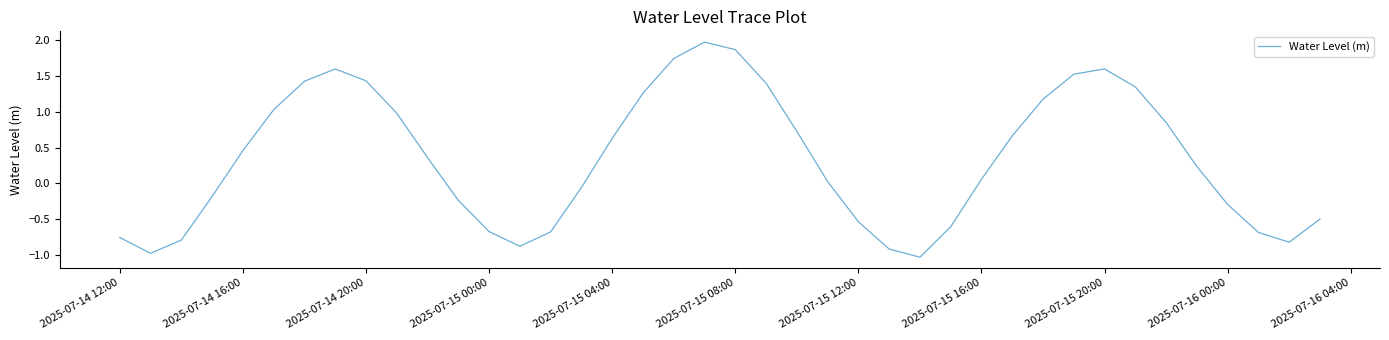

What is the smallest value displayed?

-1.0